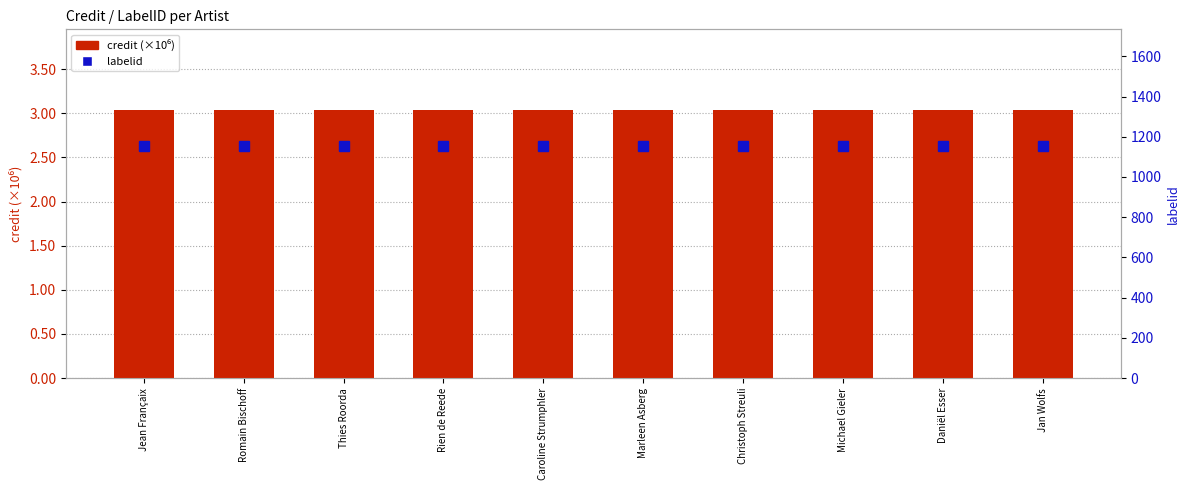

What is the label of the 10th bar from the left?

Jan Wolfs